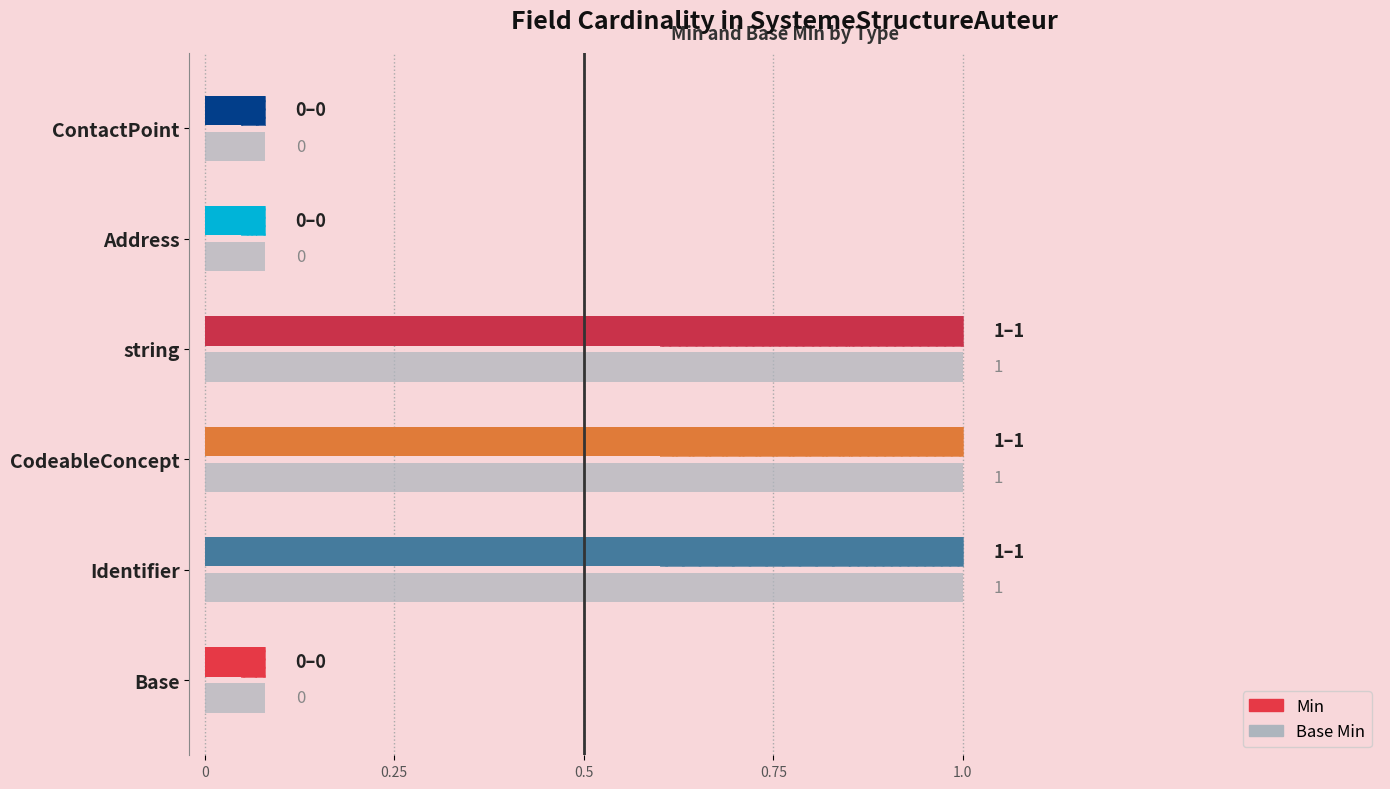

Reading left to right, transcribe all the data shown in this chart.

Min: 0	1	1	1	0	0
Base Min: 0	1	1	1	0	0